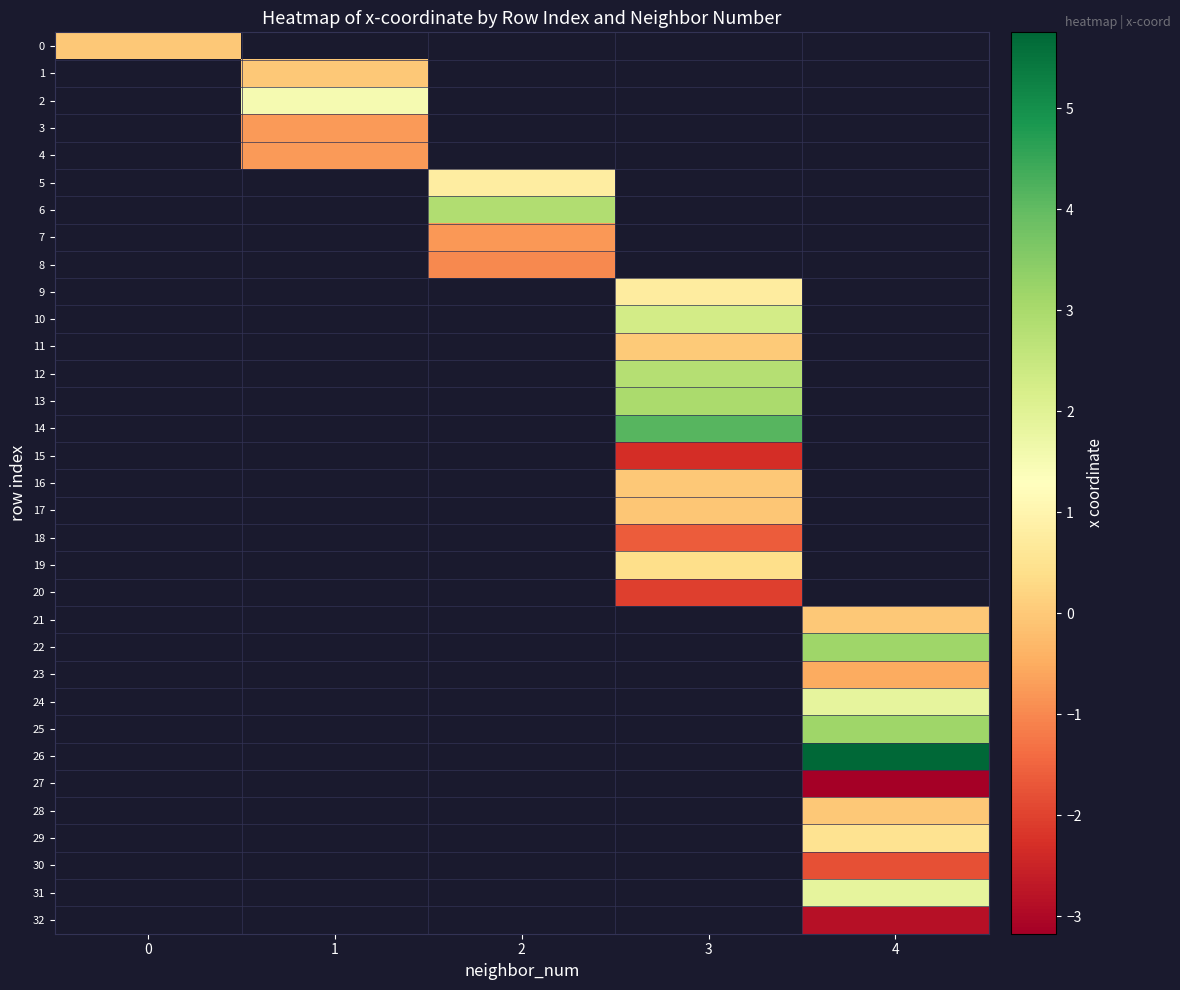

Which category has the lowest value across all series?

4